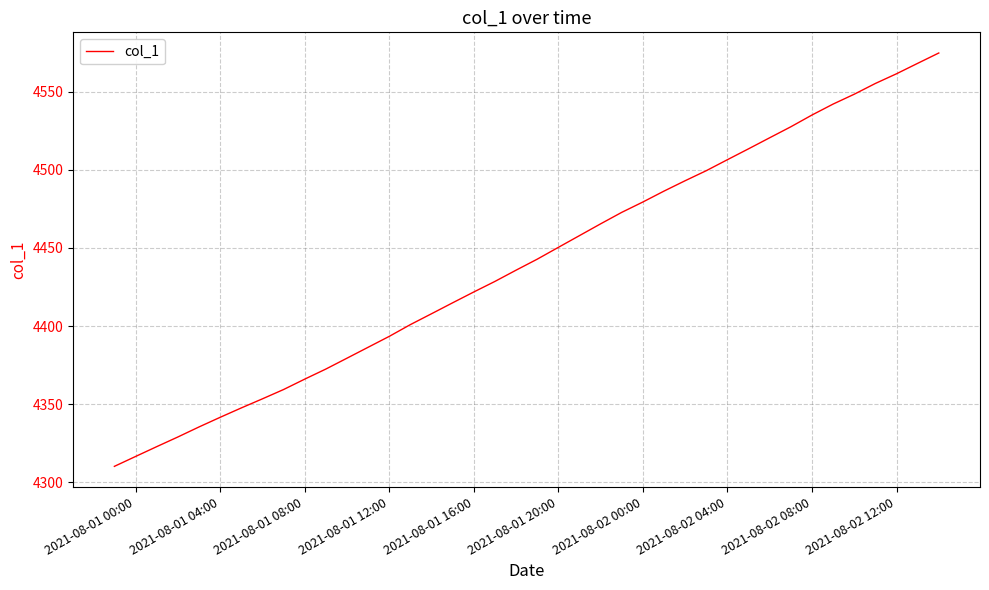

What is the difference between the maximum and minimum values?

264.4